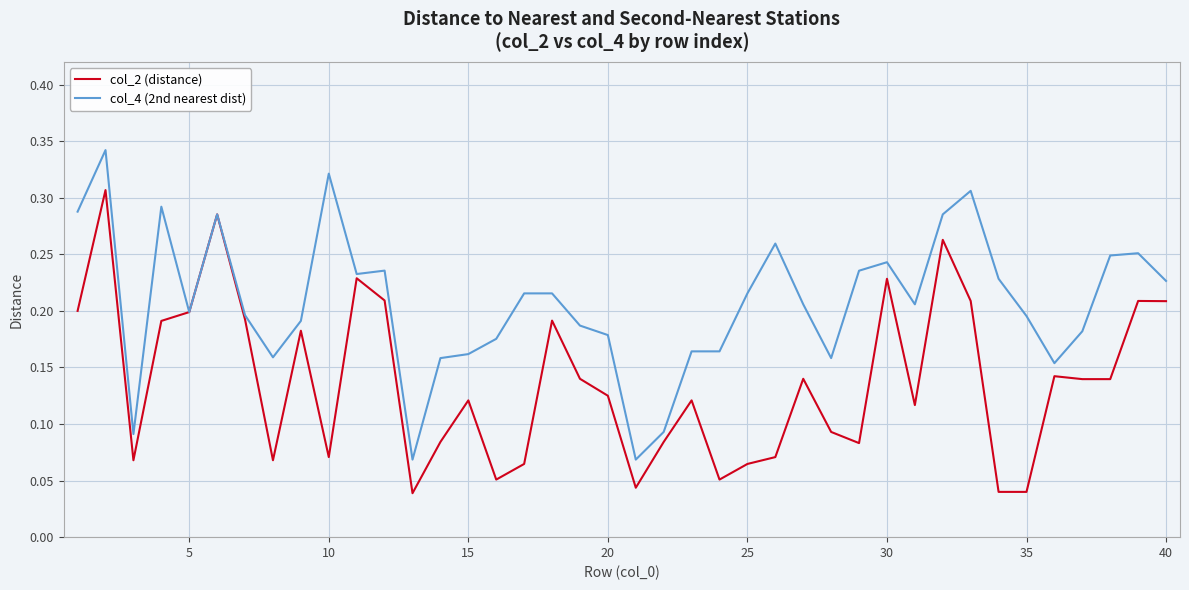

Rank the series by their maximum value, from lowest to highest.

col_2 (distance), col_4 (2nd nearest dist)